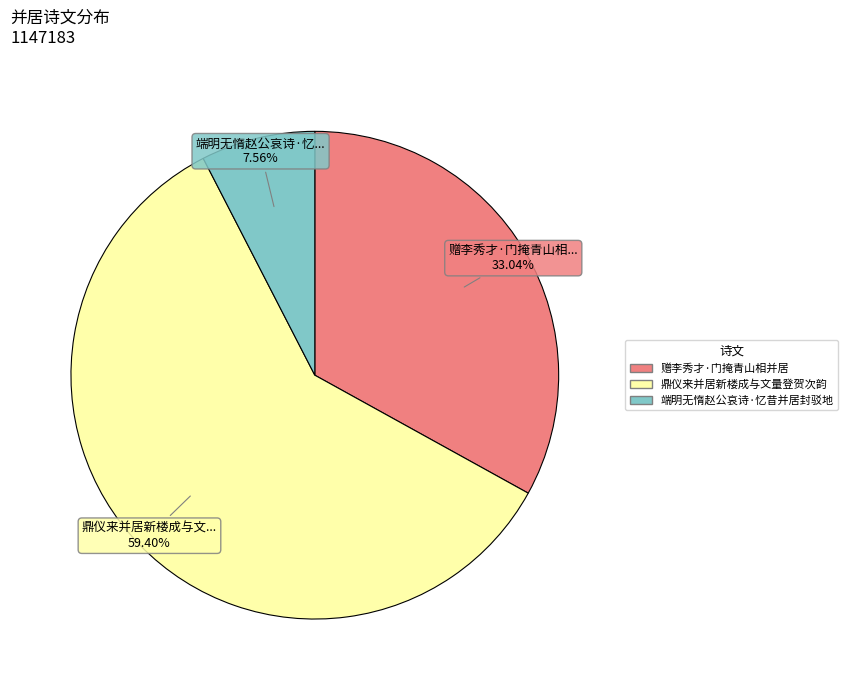

Is there a majority slice in this chart?

Yes